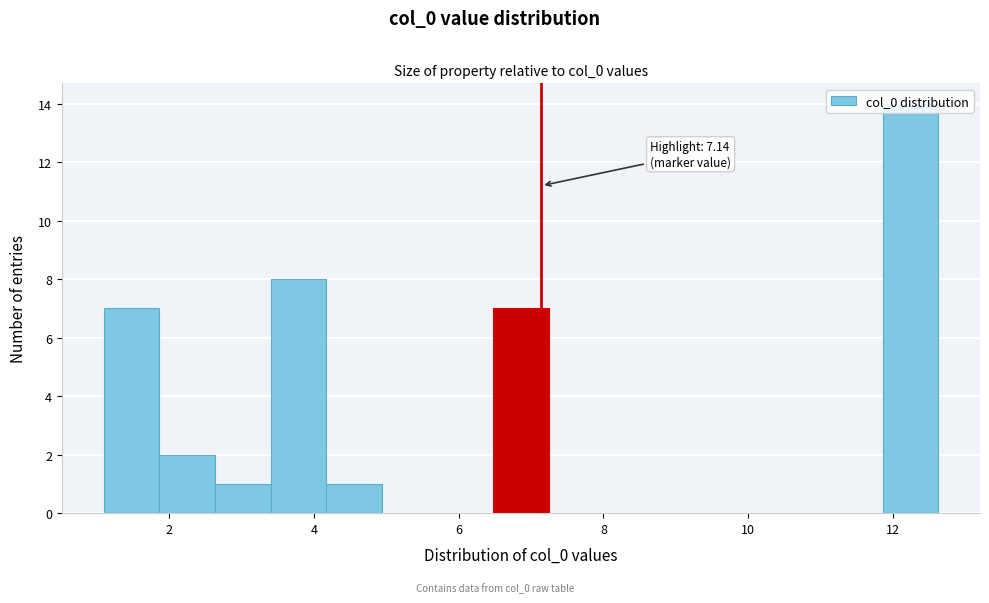

Read against the x-axis, roughly where is the centre of the tallest bar?

12.2